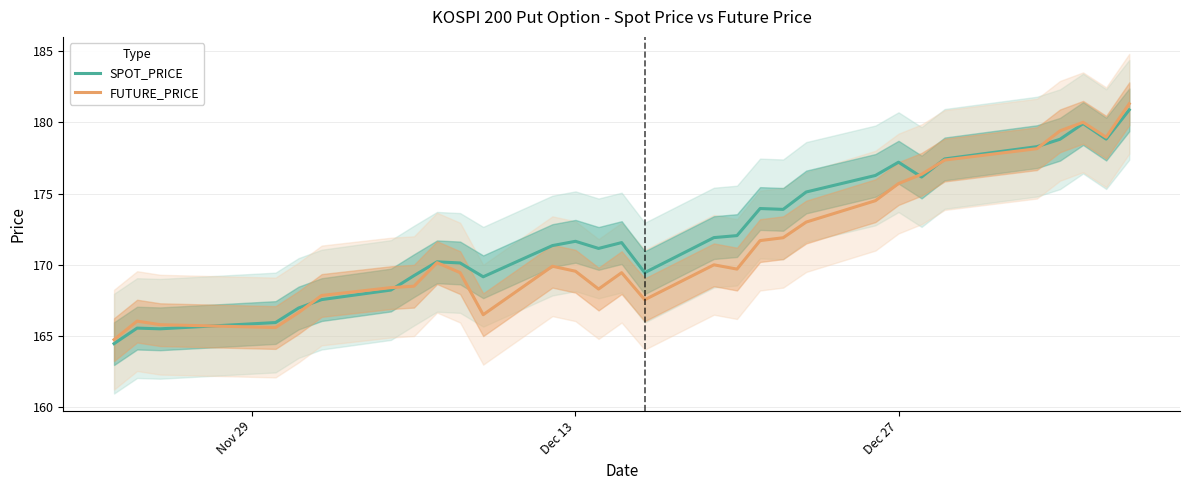

After their last crossing, which series has the higher values: FUTURE_PRICE or SPOT_PRICE?

FUTURE_PRICE